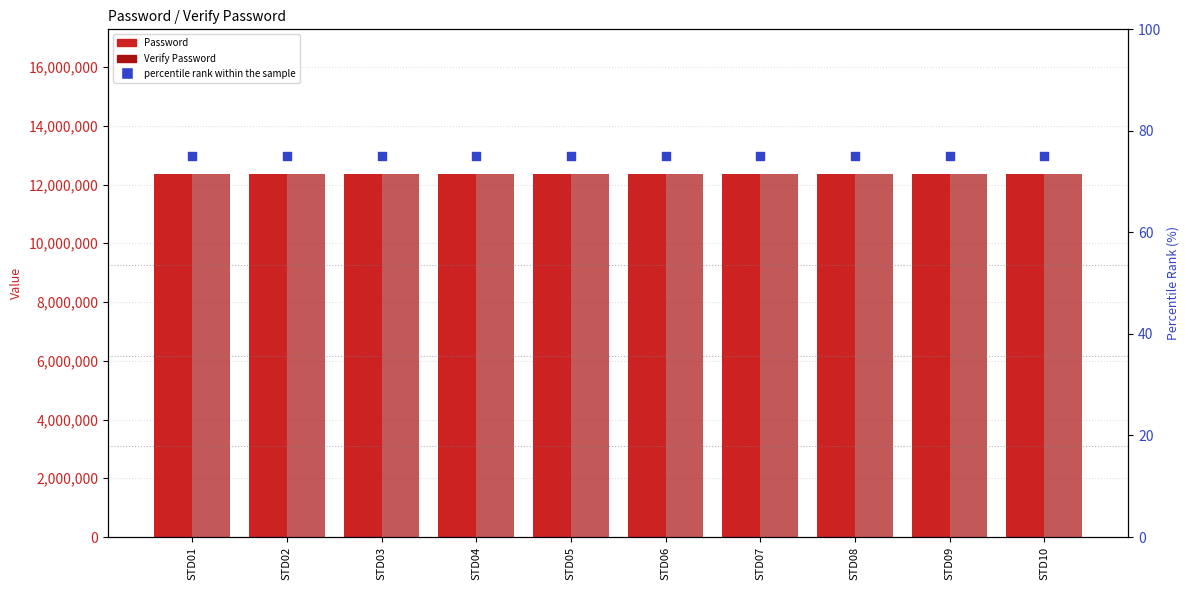

Which series reaches the maximum Y coordinate?

Password